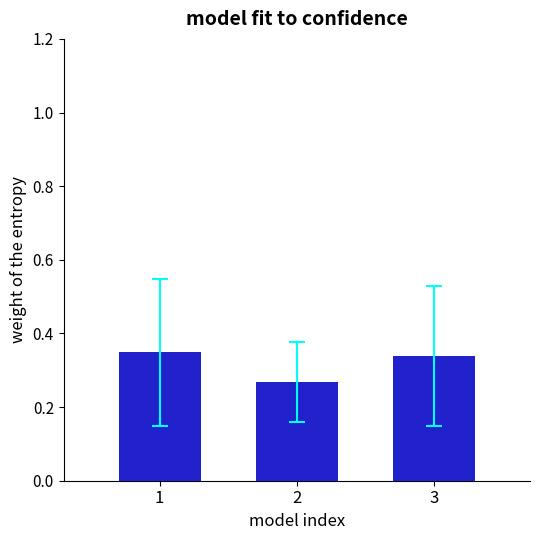

Which category has the highest value across all series?

1